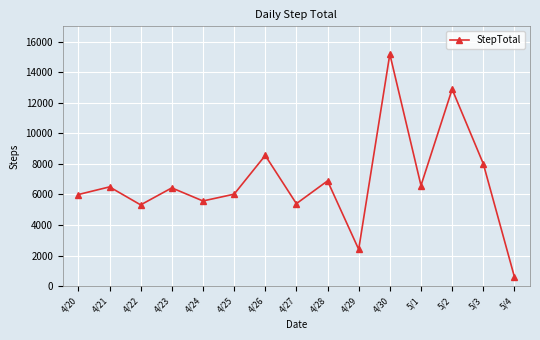

Which label corresponds to the smallest value in the chart?

5/4